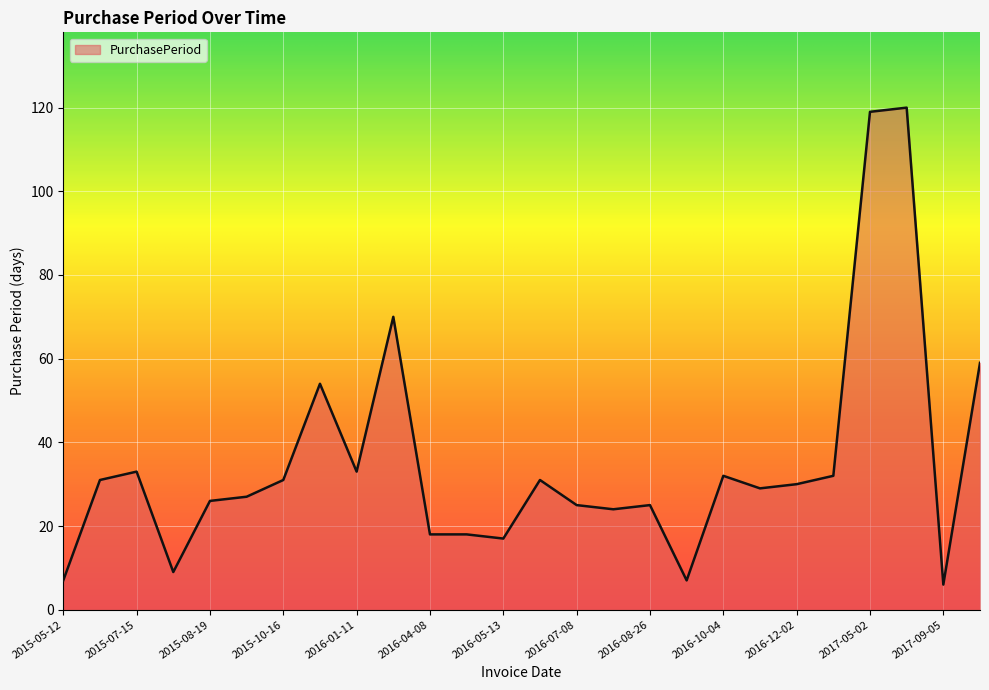

What is the difference between the maximum and minimum values?

114